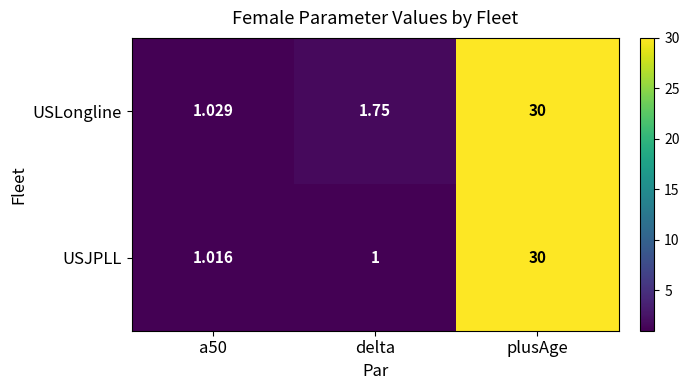

Which series has the largest total across all categories?

USLongline